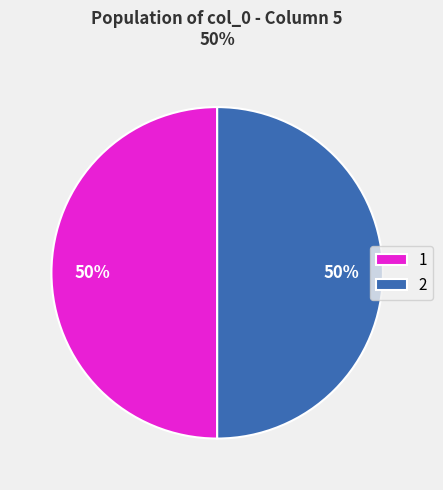

The 2 slice represents 50% of the pie. True or false?

True